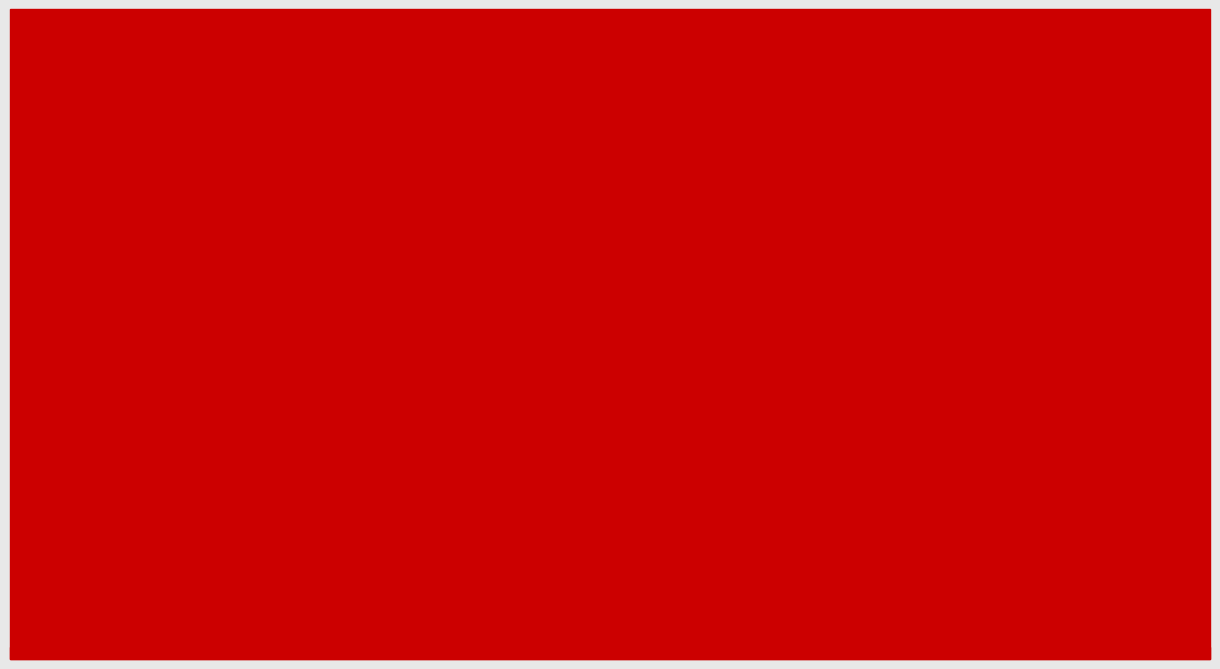

Which category has the lowest value in the AllConversions series?

Hour 01